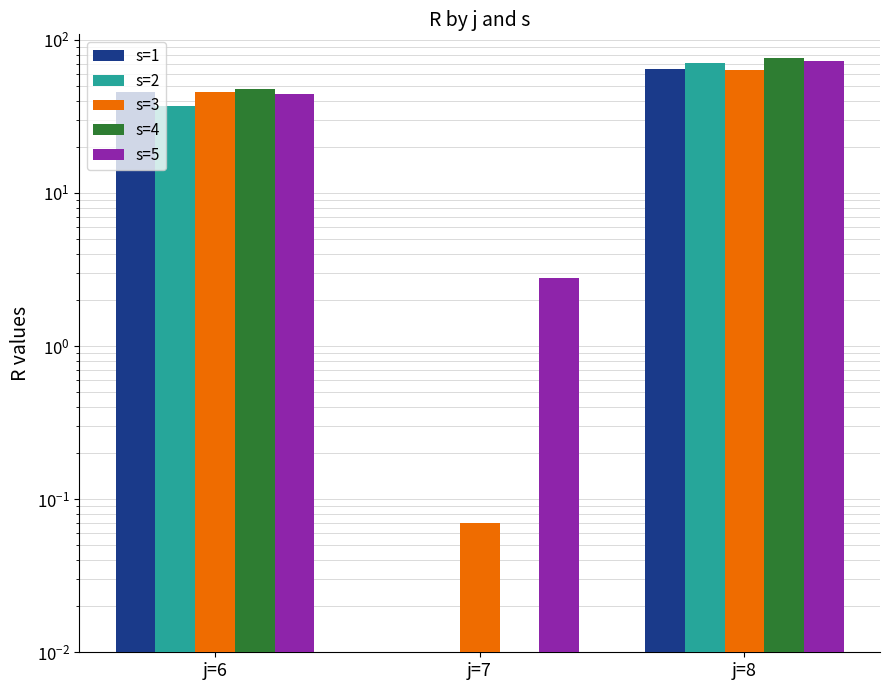

What is the difference between the s=3 values at j=6 and j=8?

17.4